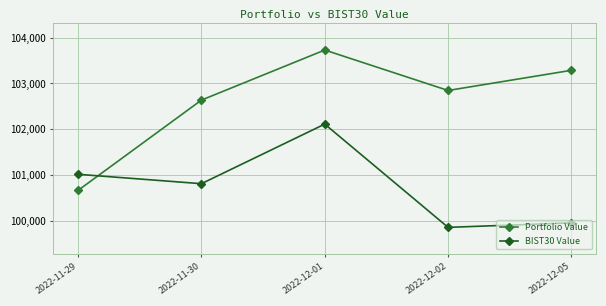

Rank the series by their average value, from highest to lowest.

Portfolio Value, BIST30 Value